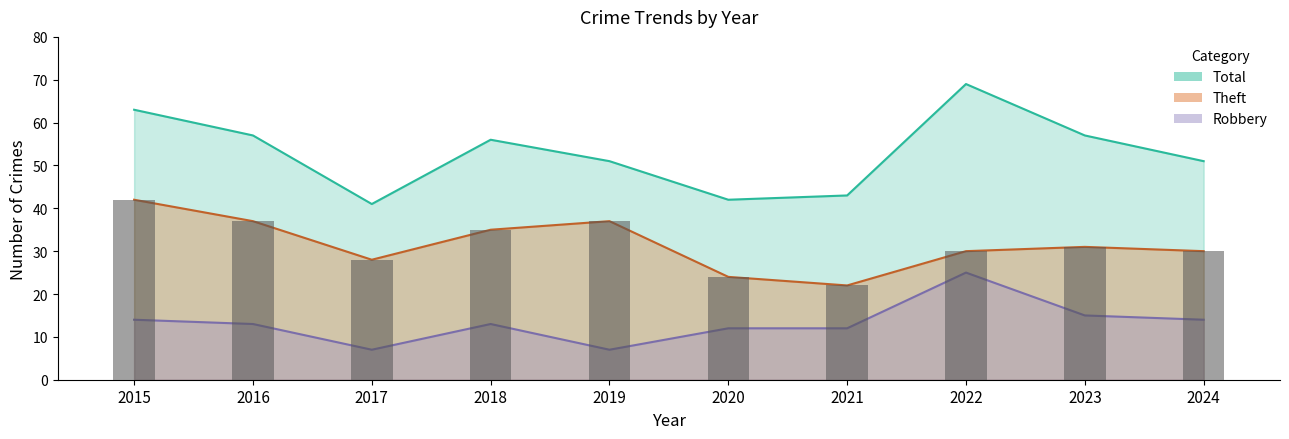

What is the difference between the highest and lowest values at 2017?

34